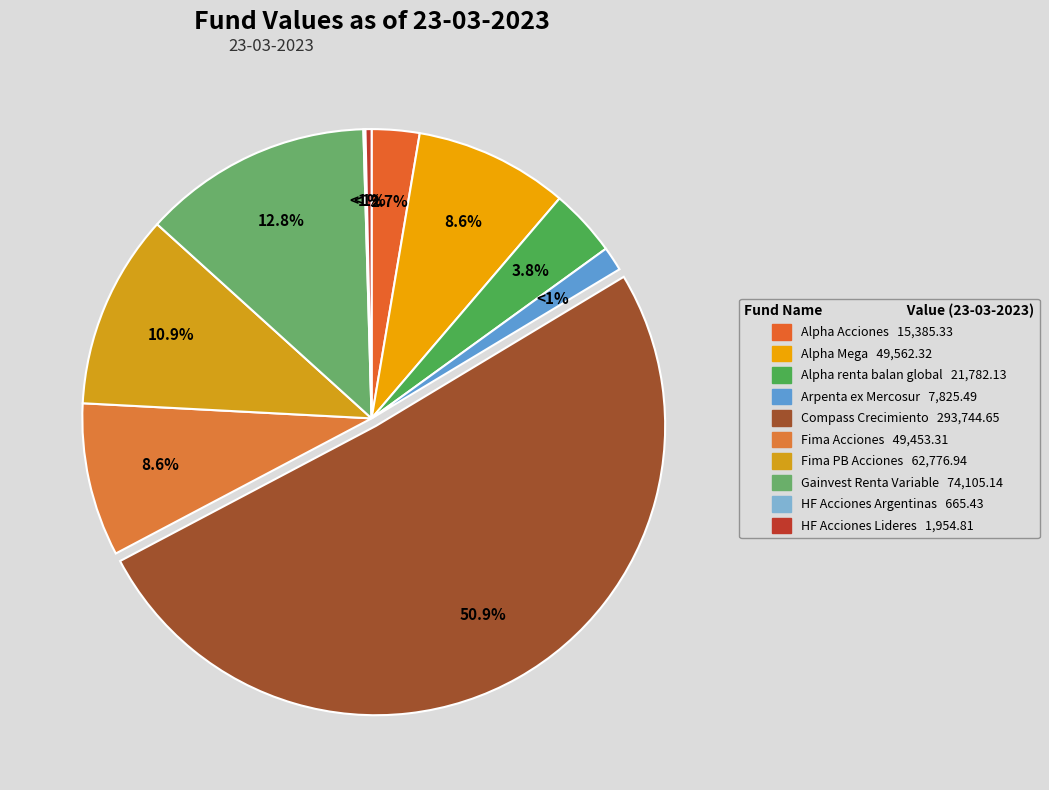

Which category has the biggest portion of the pie?

Compass Crecimiento